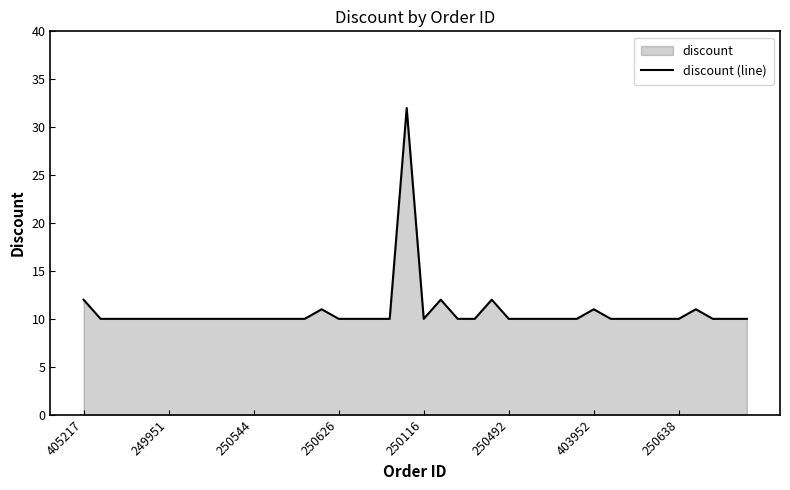

What value does the data have at 405217?

12